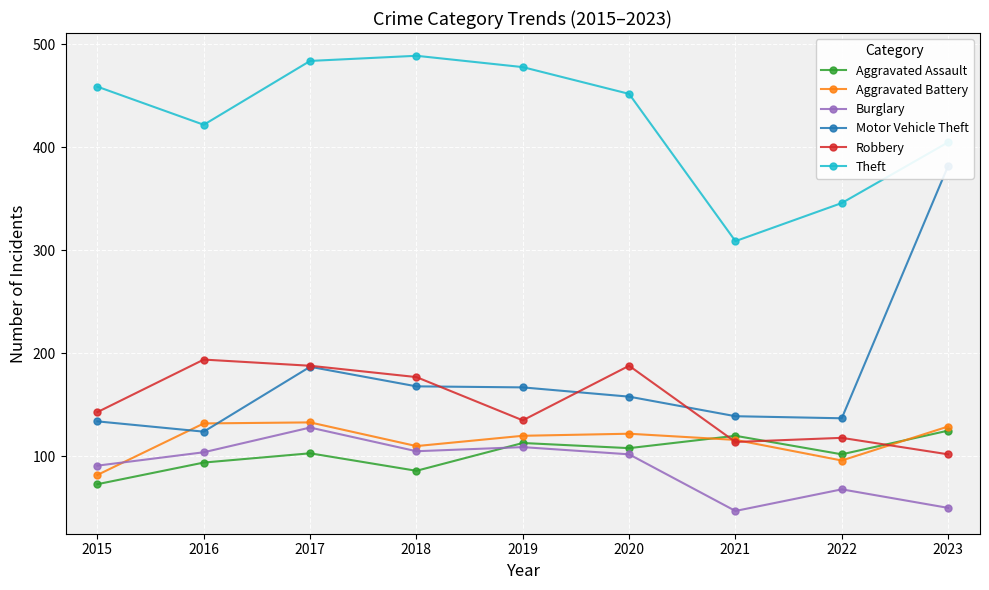

At 2023, list the series in order from smallest to largest.

Burglary, Robbery, Aggravated Assault, Aggravated Battery, Motor Vehicle Theft, Theft